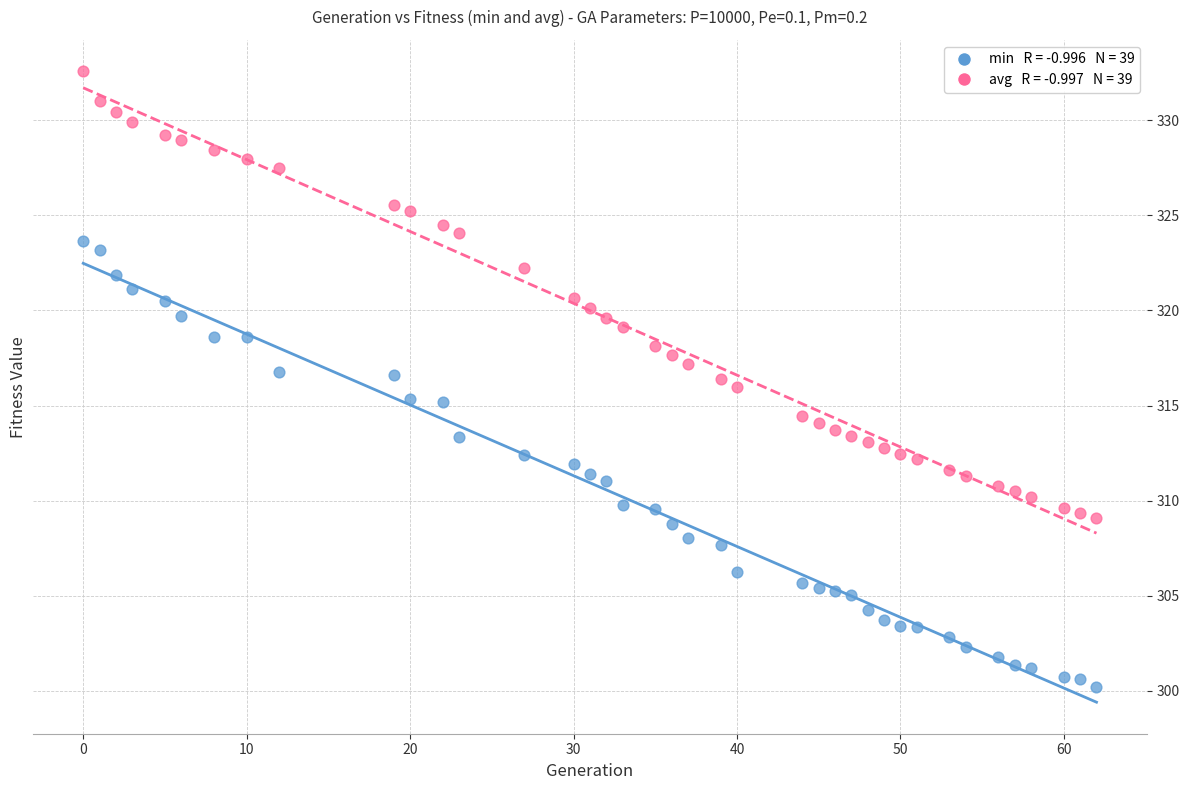

Across all data points, what is the range of Y values (max minus min)?

32.4